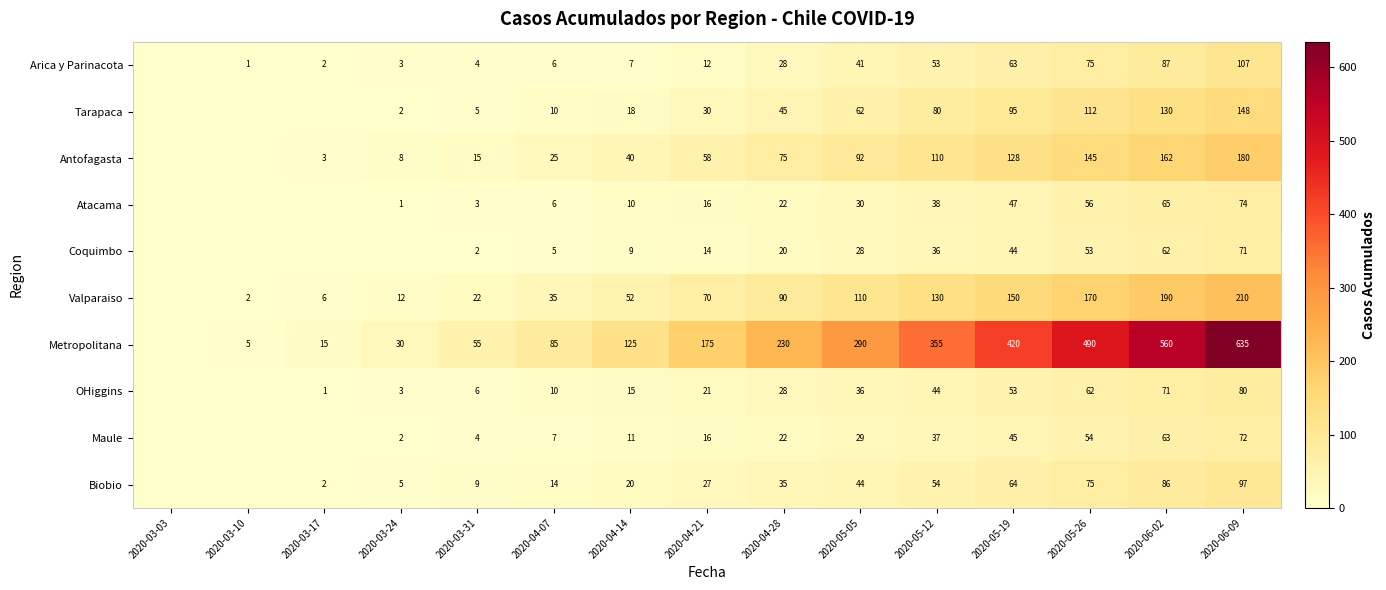

What is the spread (max minus min) of values at 2020-06-09?

564